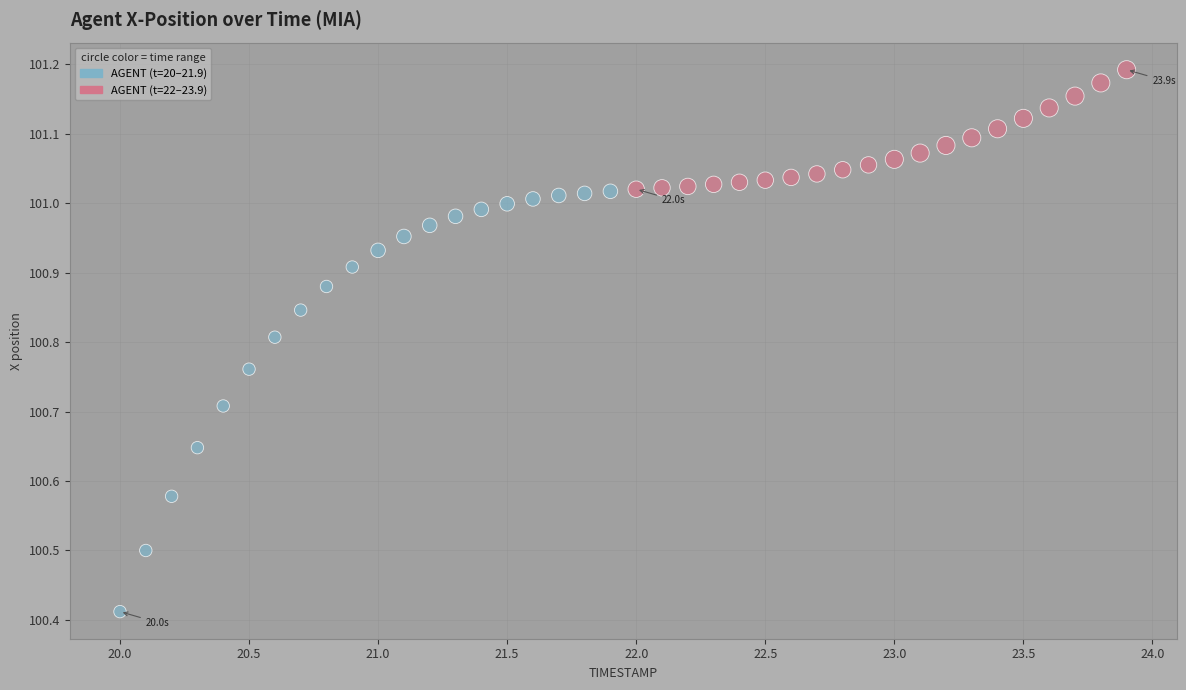

What is the range of X values (max minus min)?

3.9